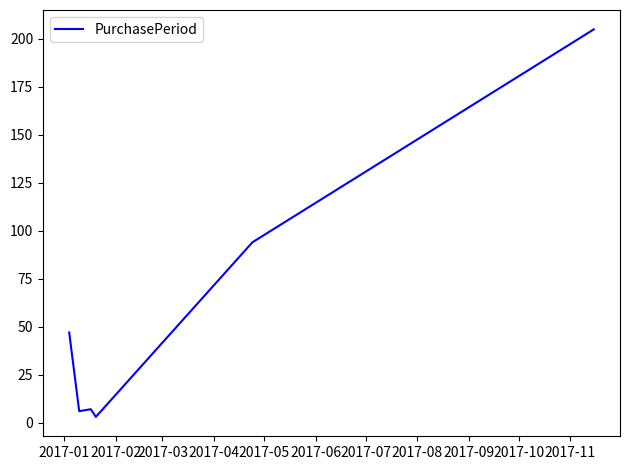

What is the difference between the second highest and minimum values?

91